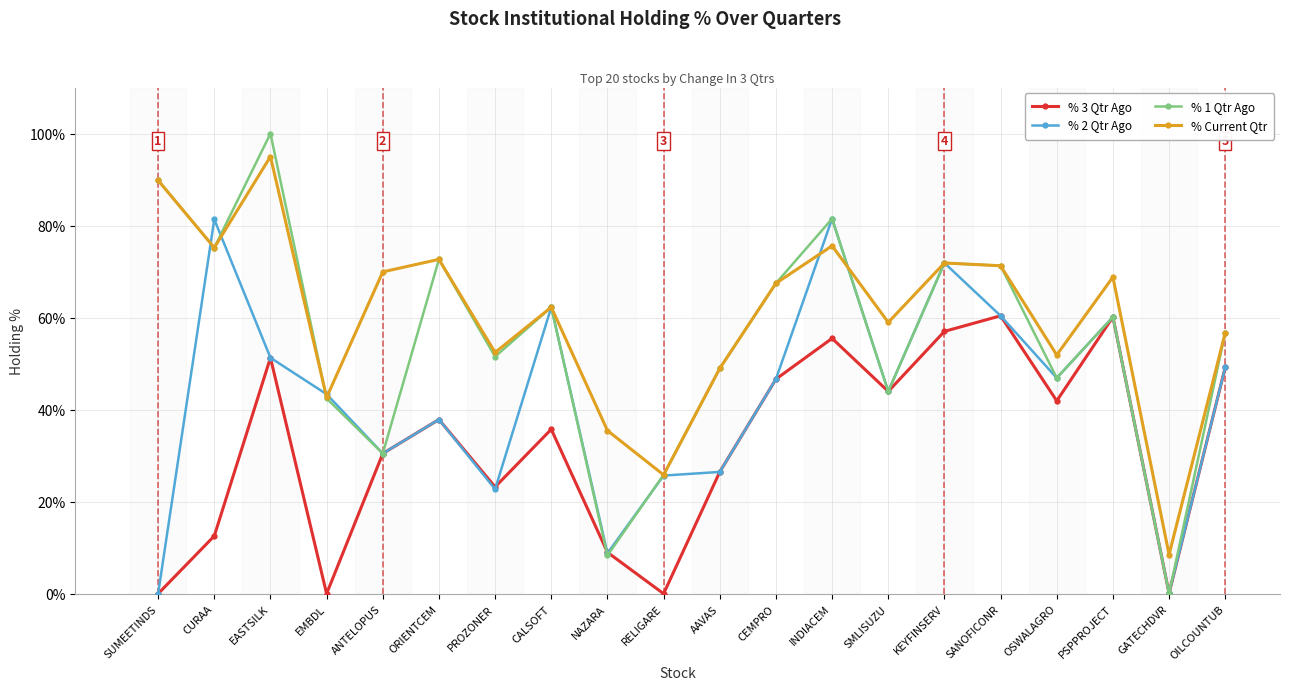

How many values in the % 2 Qtr Ago series exceed 46?

10